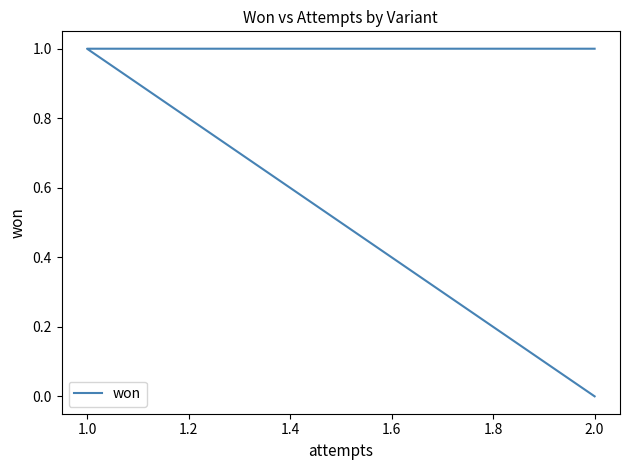

What is the maximum value shown in the chart?

1